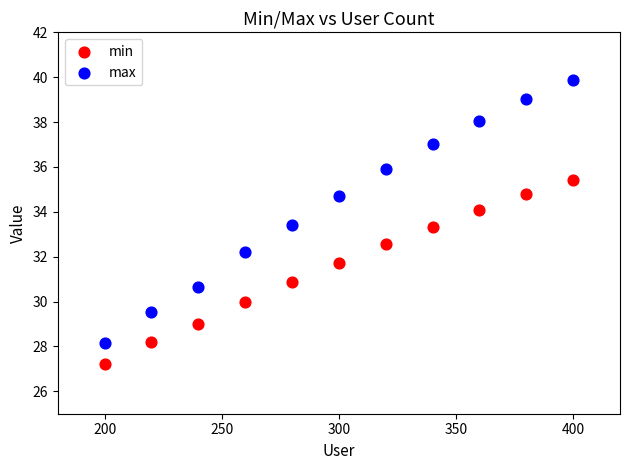

Which series reaches the minimum Y coordinate?

min